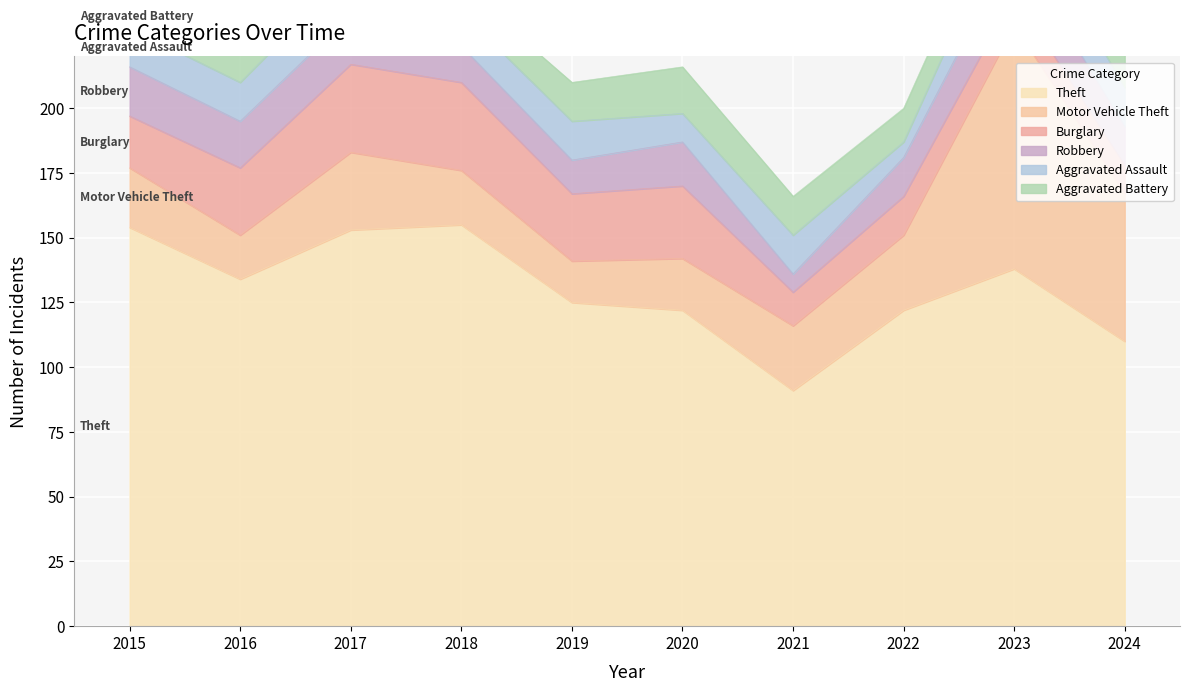

What is the total value across all series at 2022?

200